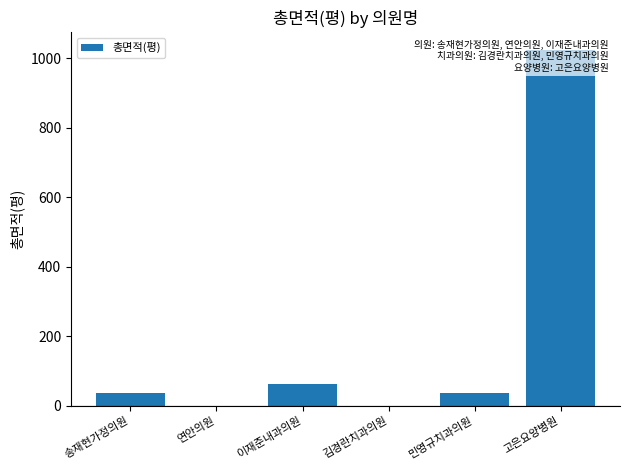

Reading left to right, list all the values displayed in this chart.

36.4	0.0	61.5	0.0	35.4	1024.1